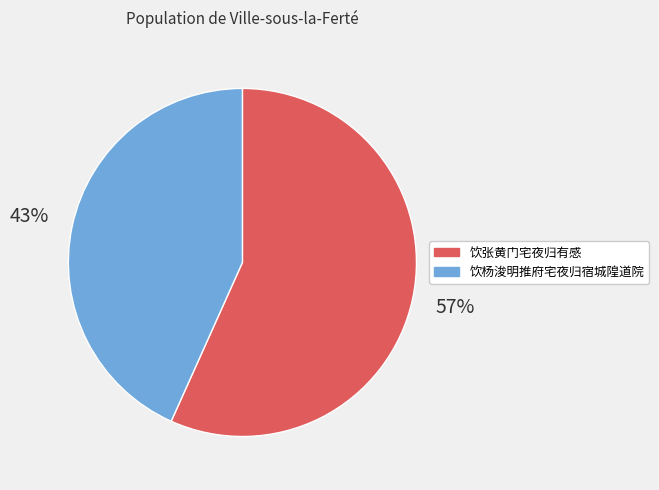

To the nearest percent, what is the combined percentage of 饮杨浚明推府宅夜归宿城隍道院 and 饮张黄门宅夜归有感?

100%